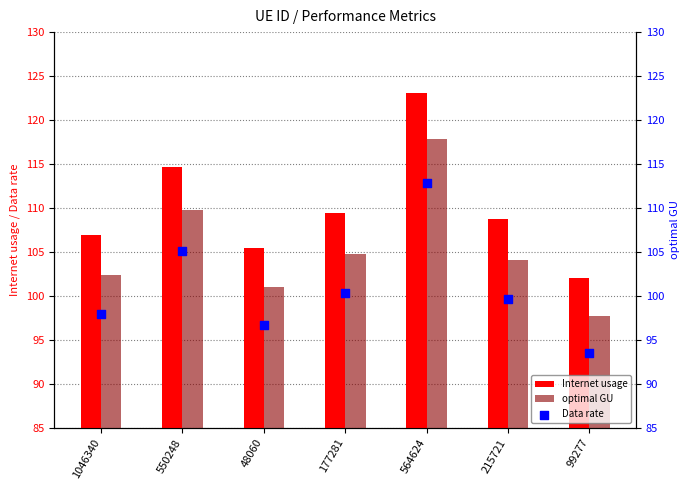

Which series has the largest total across all categories?

Internet usage